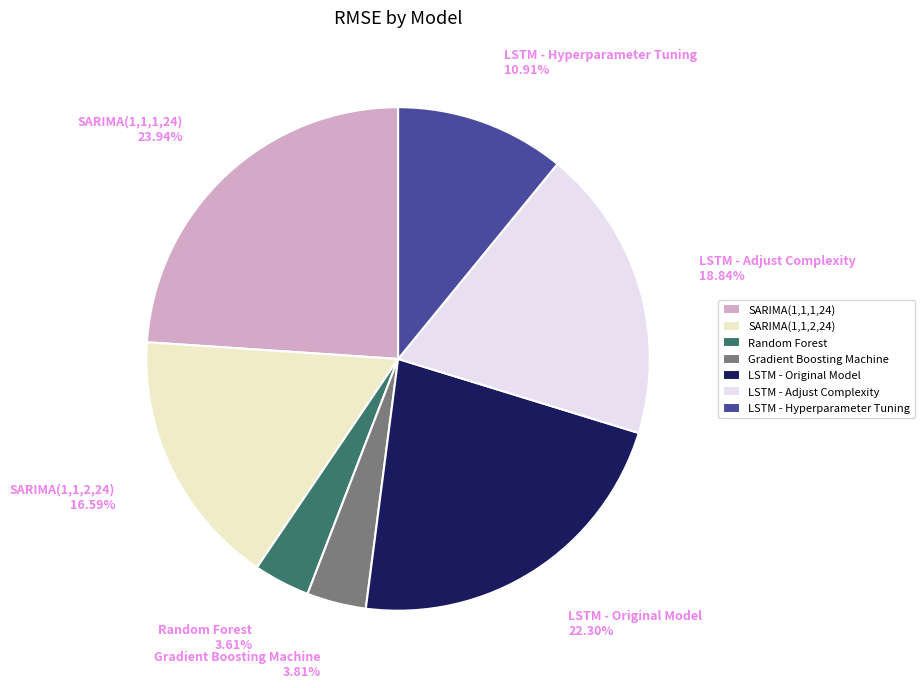

Which has a higher value, LSTM - Original Model or SARIMA(1,1,1,24)?

SARIMA(1,1,1,24)